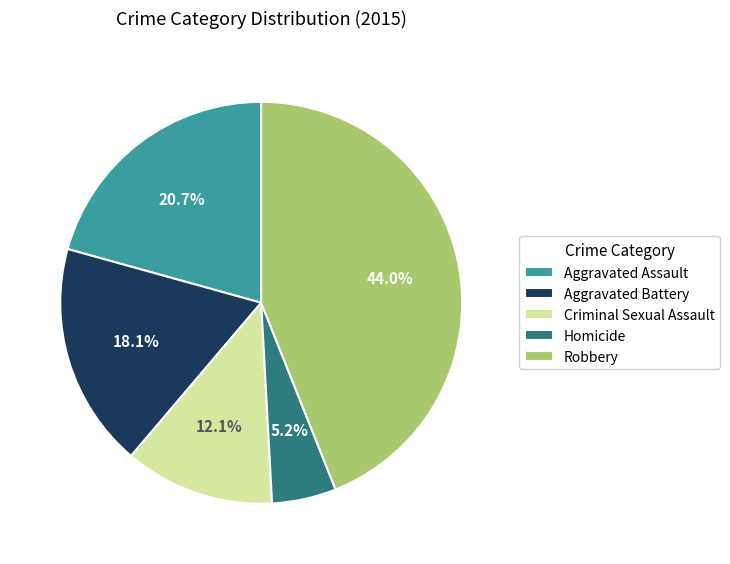

To the nearest percent, what is the combined percentage of Robbery and Aggravated Assault?

65%